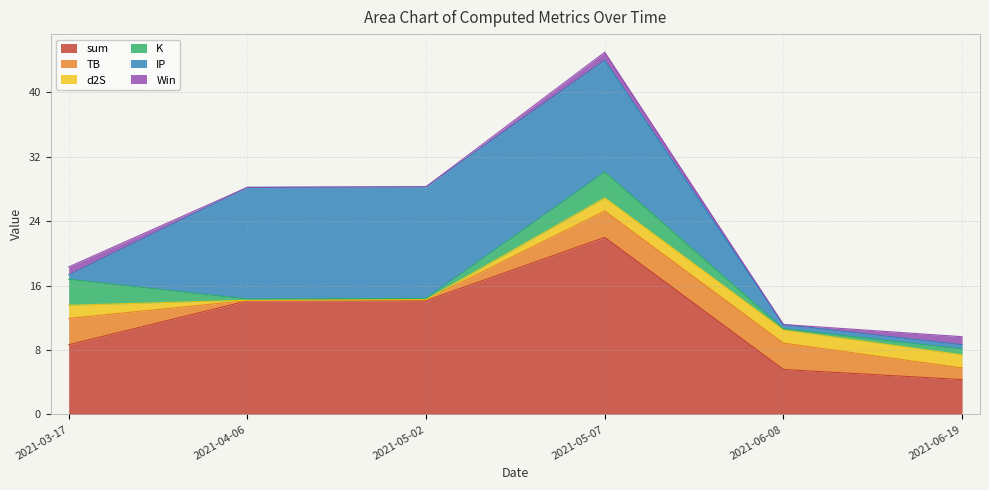

What is the sum of all Win values?

3.0